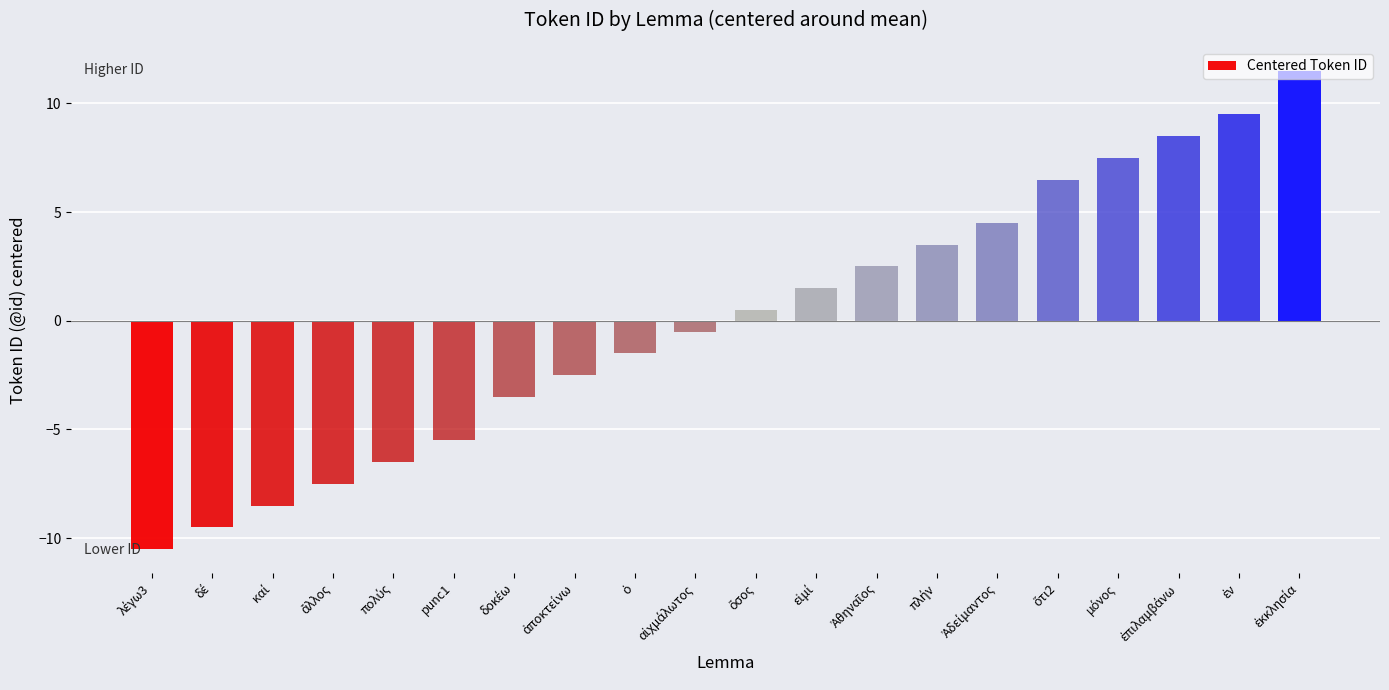

What is the maximum value shown in the chart?

11.5